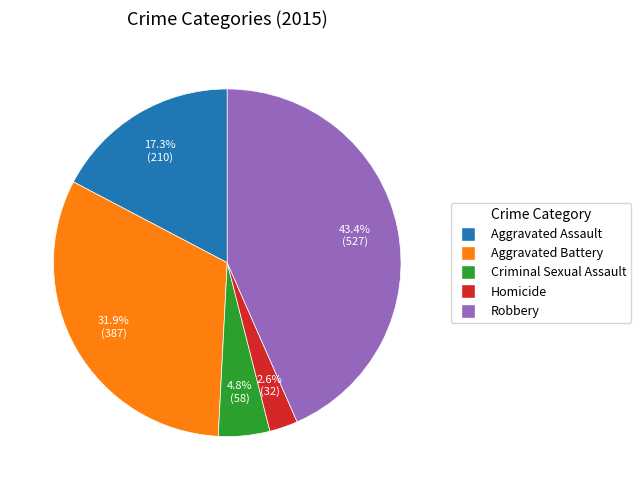

What percentage is the Homicide slice, to the nearest percent?

3%